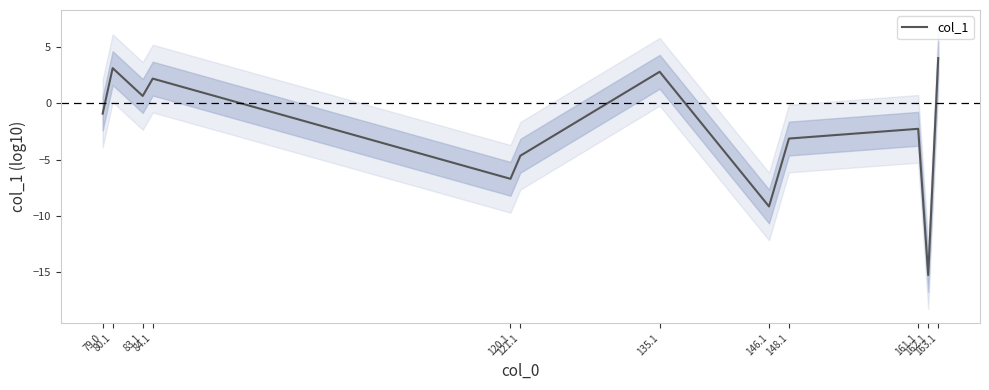

Read the value at 135.1.

2.8